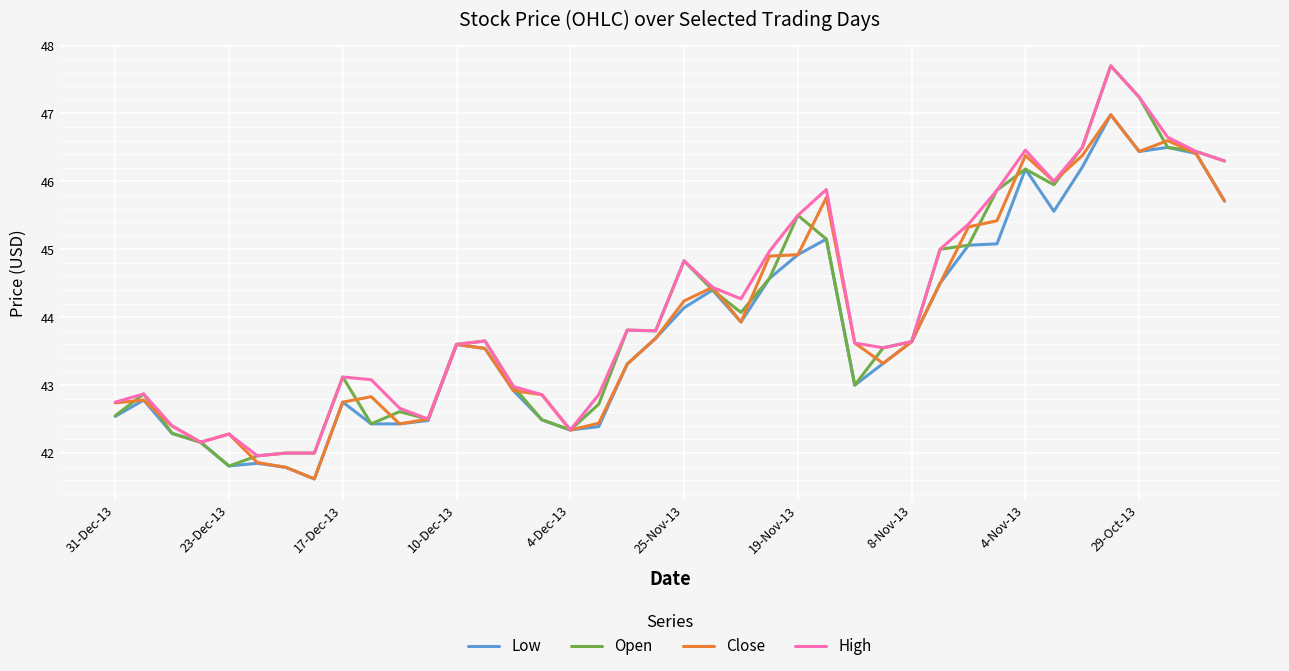

What is the lowest value of the Low series?

41.6